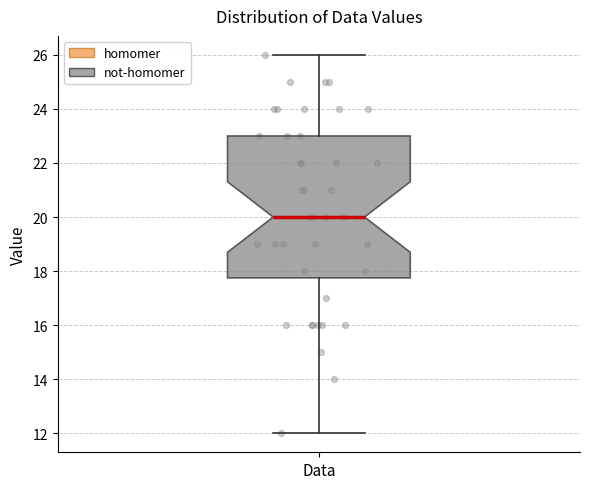

Transcribe this box plot: give where the median line is, the range the box spans, and where the two whiskers end, as read against the y-axis. The values are not printed on the chart, so give them approximately, as read against the axis.

median 20.0, box 17.8 to 23.0, whiskers 12.0 to 26.0